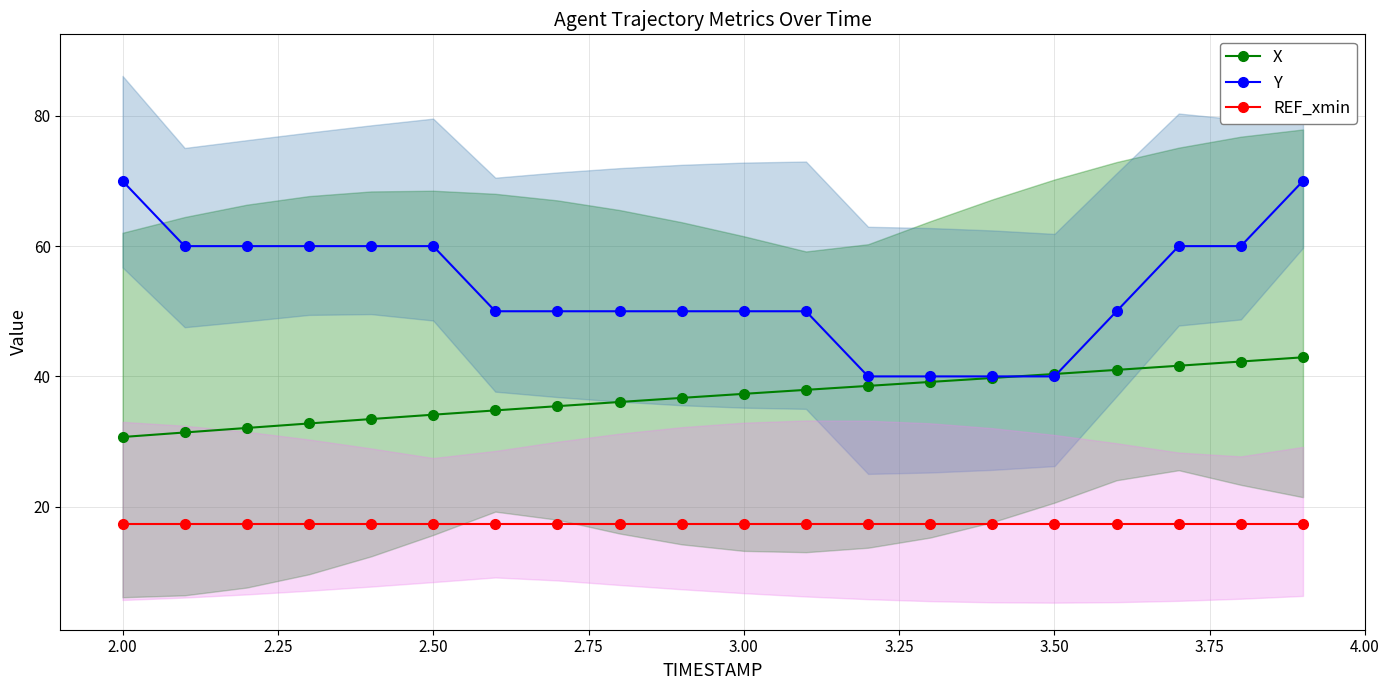

What are all the series names shown in the legend?

X, Y, REF_xmin